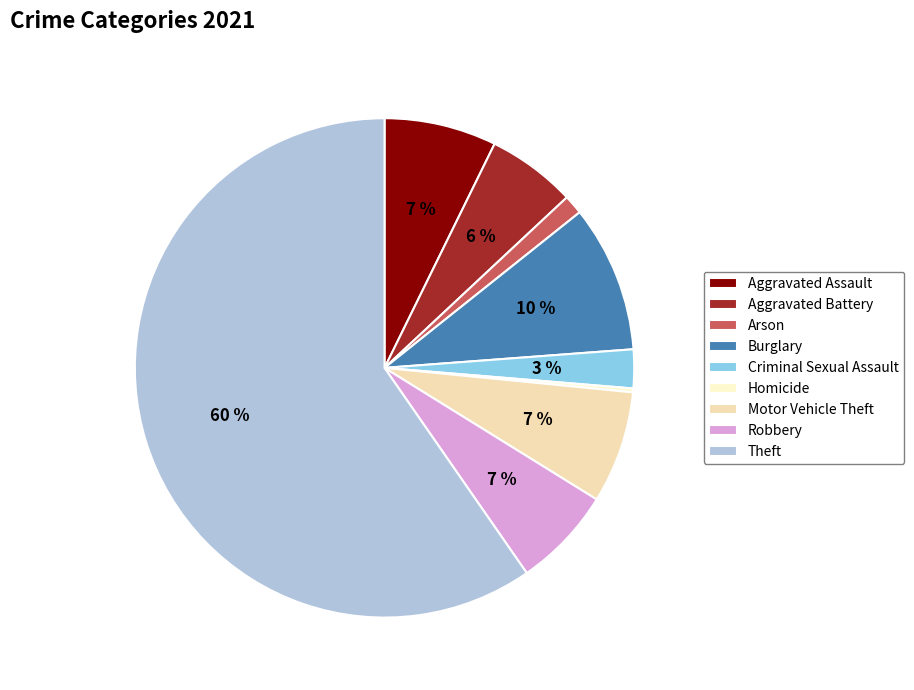

To the nearest percent, what is the difference between the largest and smallest slice percentages?

59%